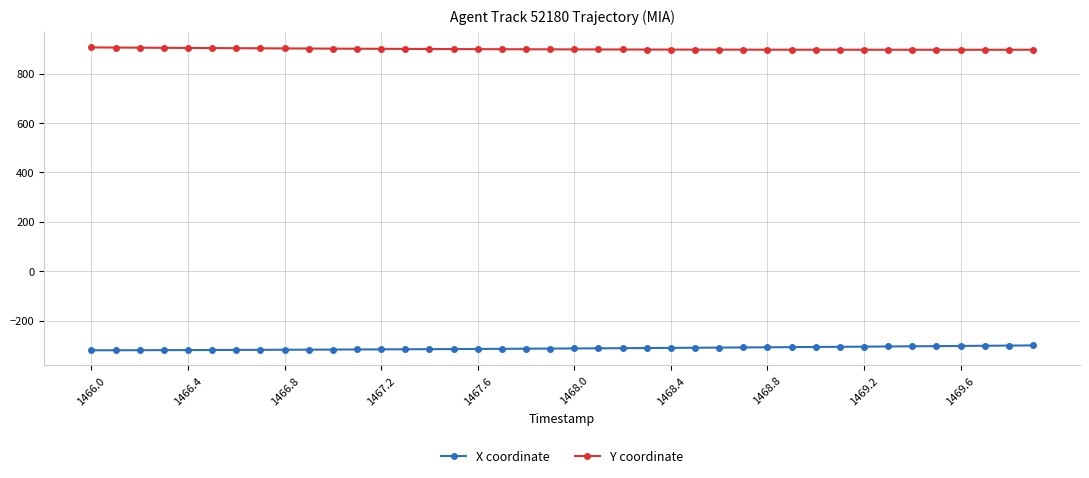

What are all the series names shown in the legend?

X coordinate, Y coordinate